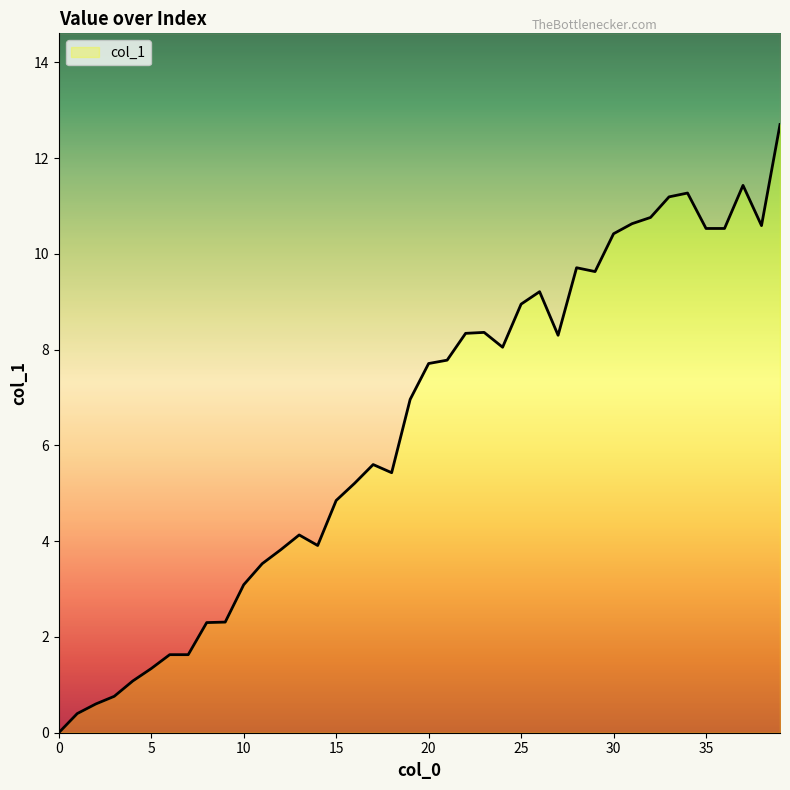

How many points are lower than both their immediate neighbors (excluding endpoints)?

6